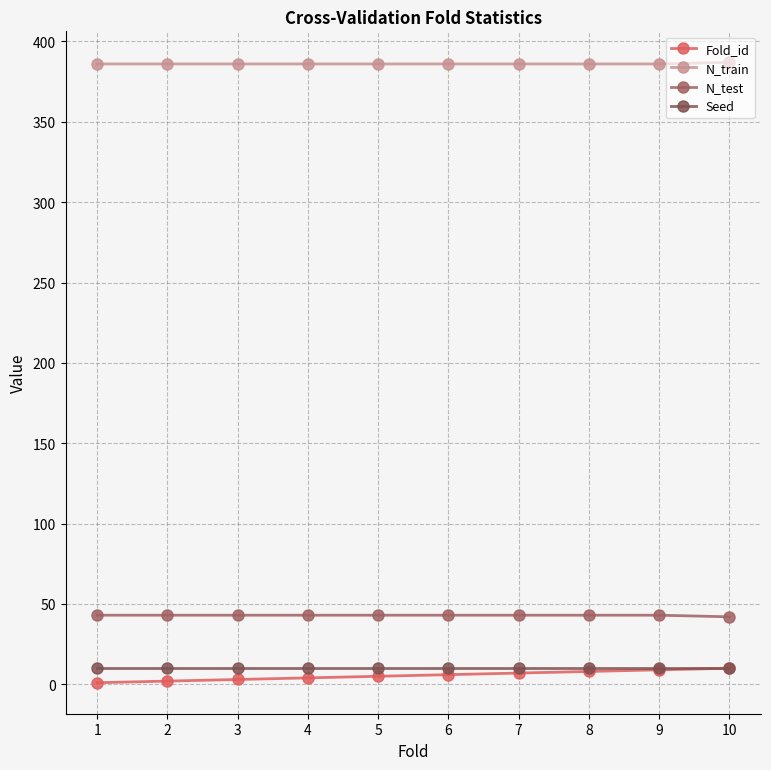

What is the maximum value for Seed?

10